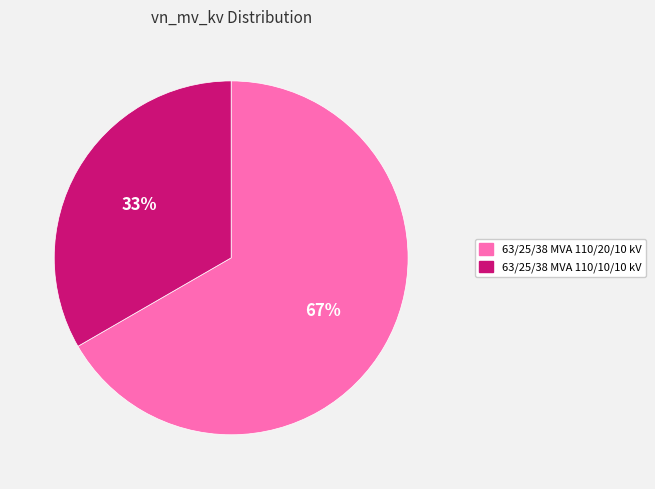

To the nearest percent, what is the average slice percentage?

50%